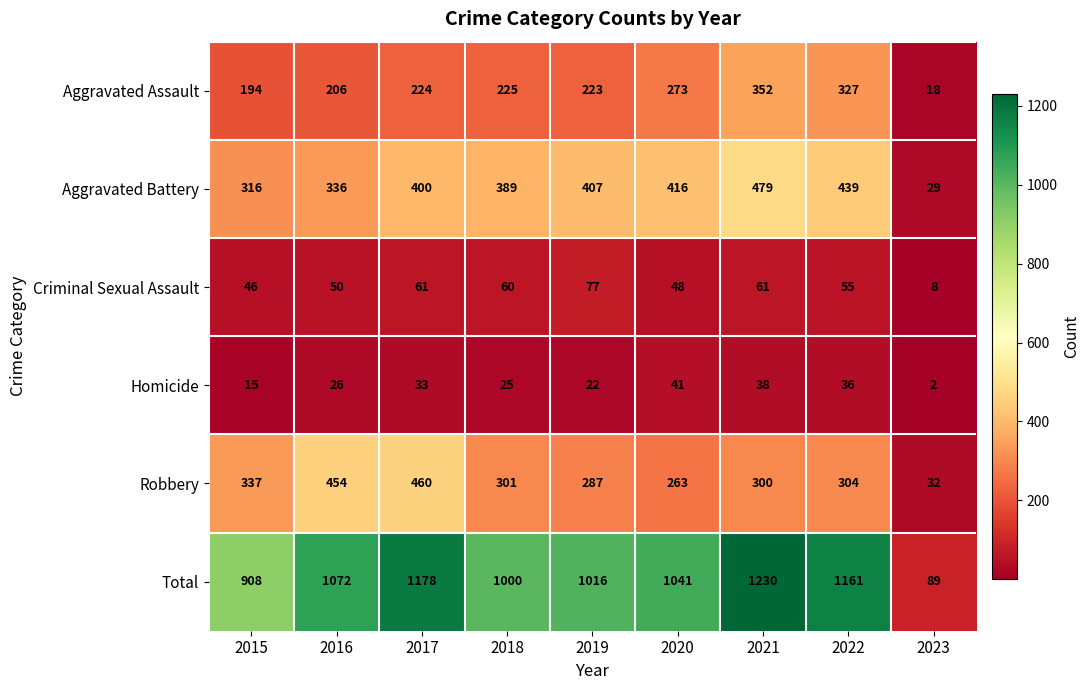

What is the sum of all Robbery values?

2738